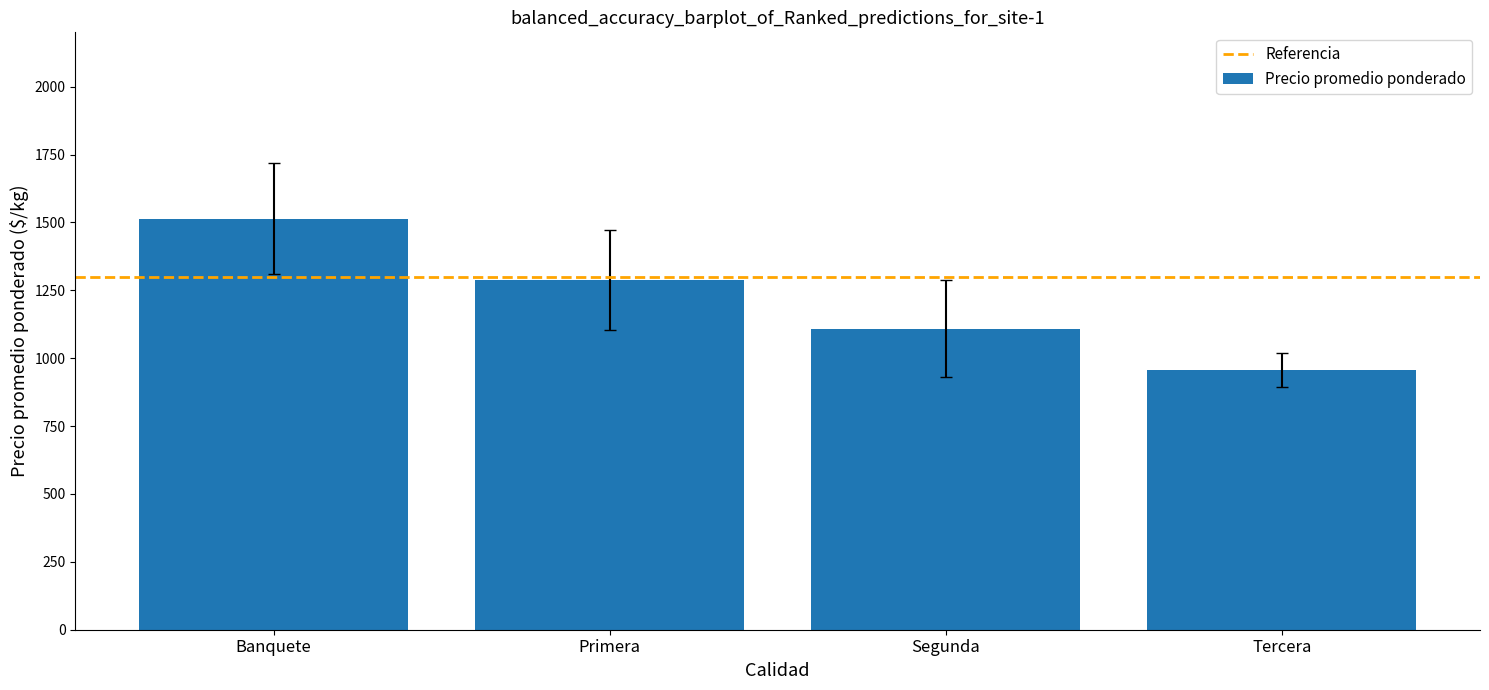

What is the difference between the values at Primera and Segunda?

180.1